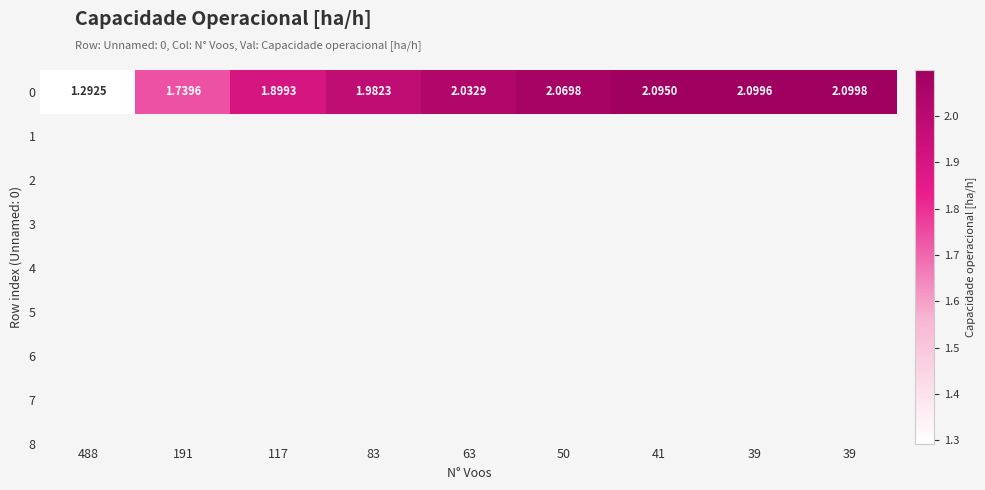

What is the change in value from 191 to 41?

+0.4